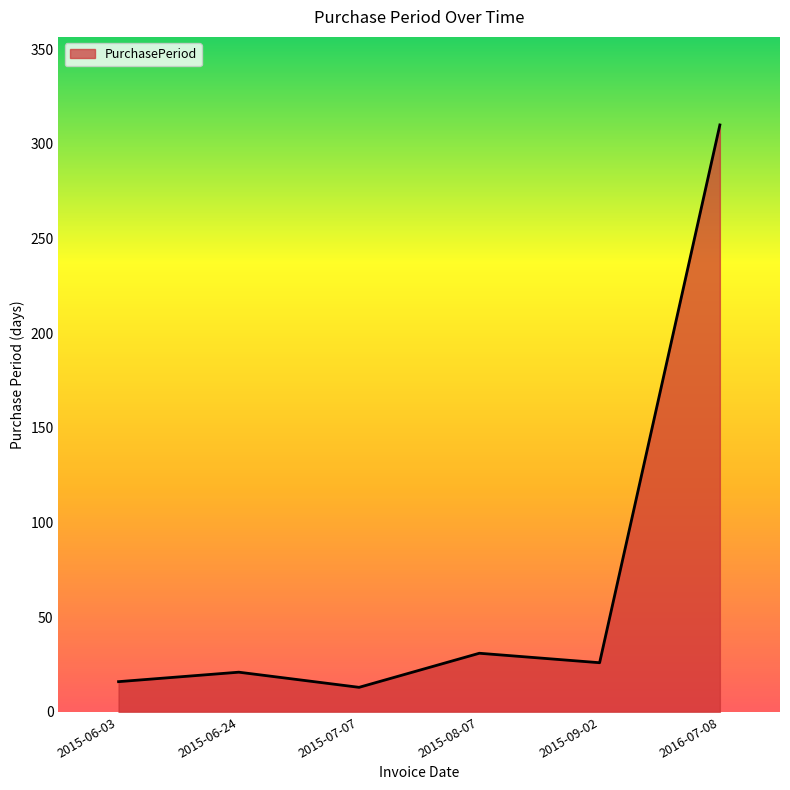

At which category does the chart reach its peak across all series?

2016-07-08